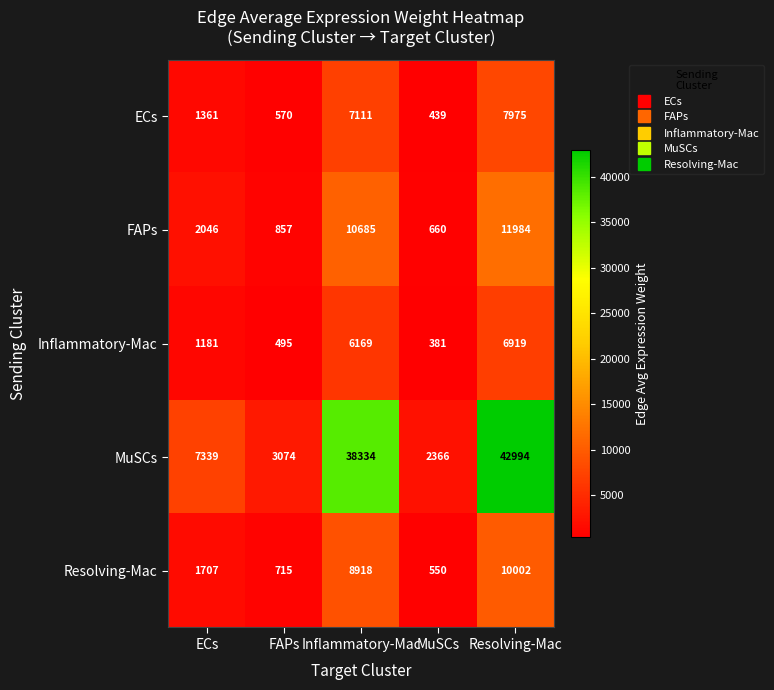

Which label corresponds to the largest value in the chart?

Resolving-Mac